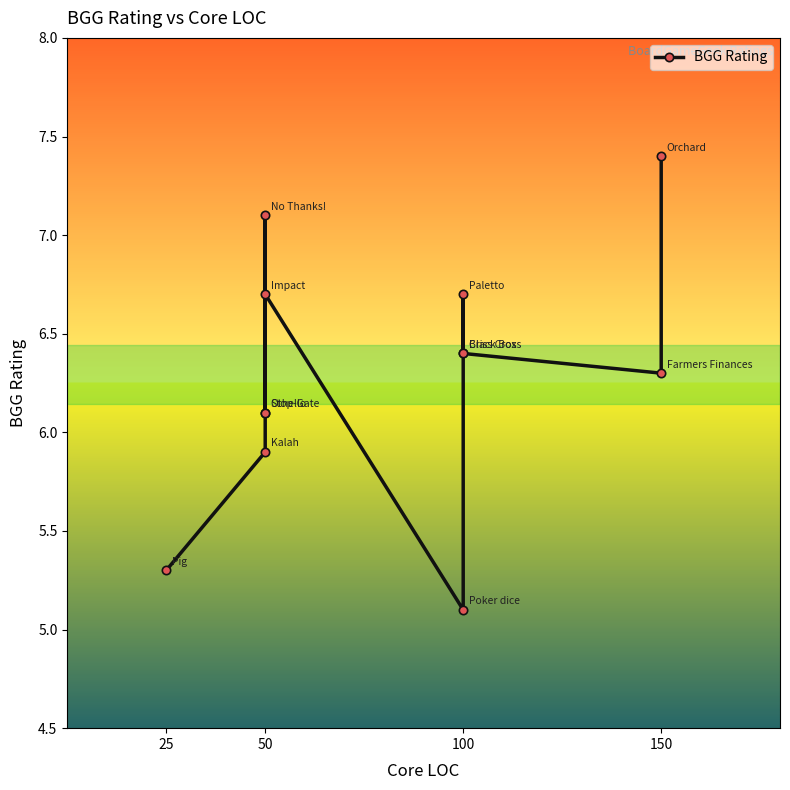

How many data points are less than 6?

3